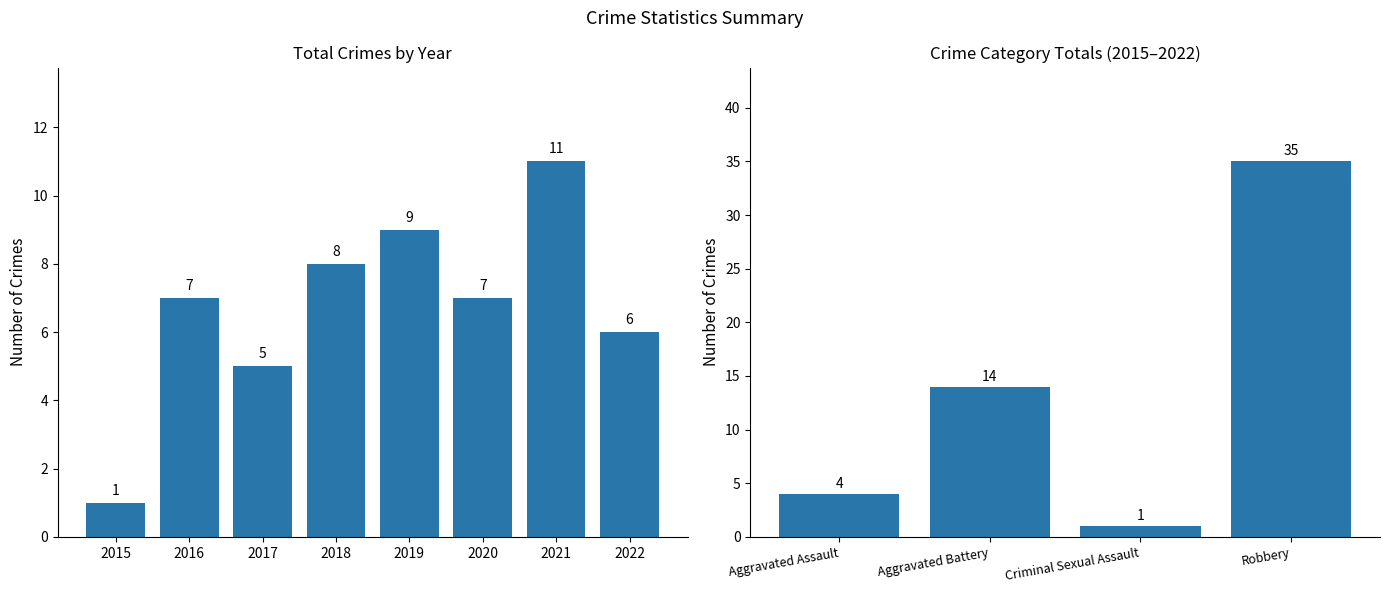

Rank the categories by value from lowest to highest.

2015, 2017, 2022, 2016, 2020, 2018, 2019, 2021